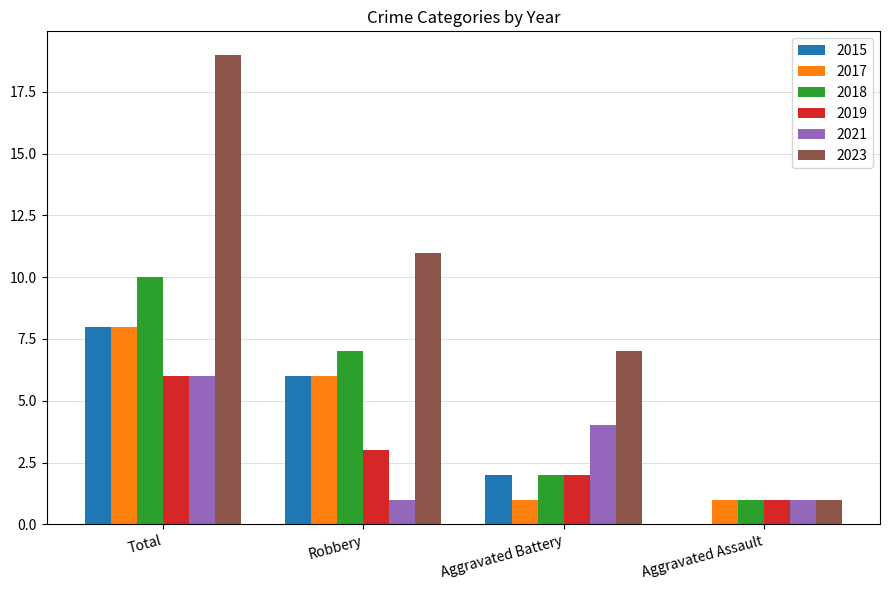

Is the value of 2023 at Aggravated Battery greater than the value of 2019 at Aggravated Battery?

Yes